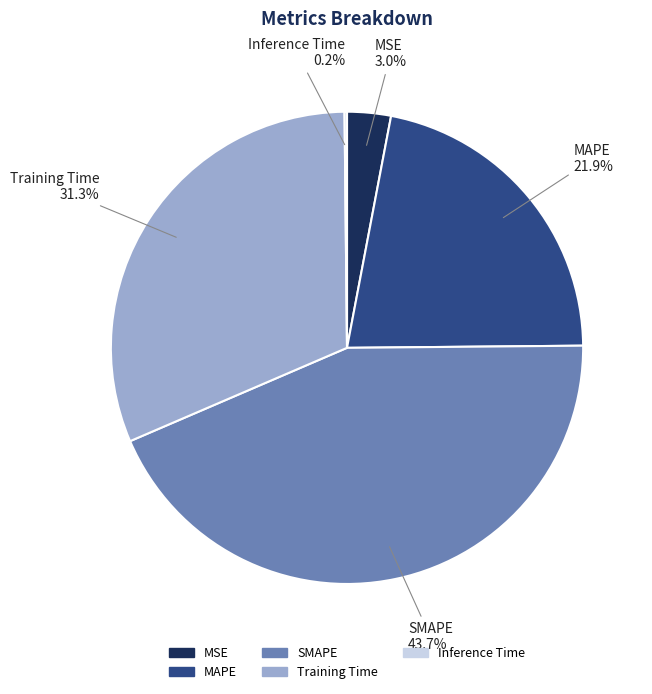

What percentage is NOT represented by Training Time?

68.7%